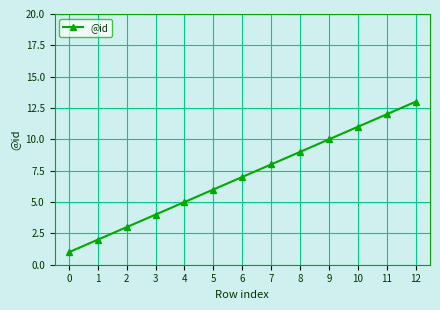

Is this an area chart (filled region under the line)?

No